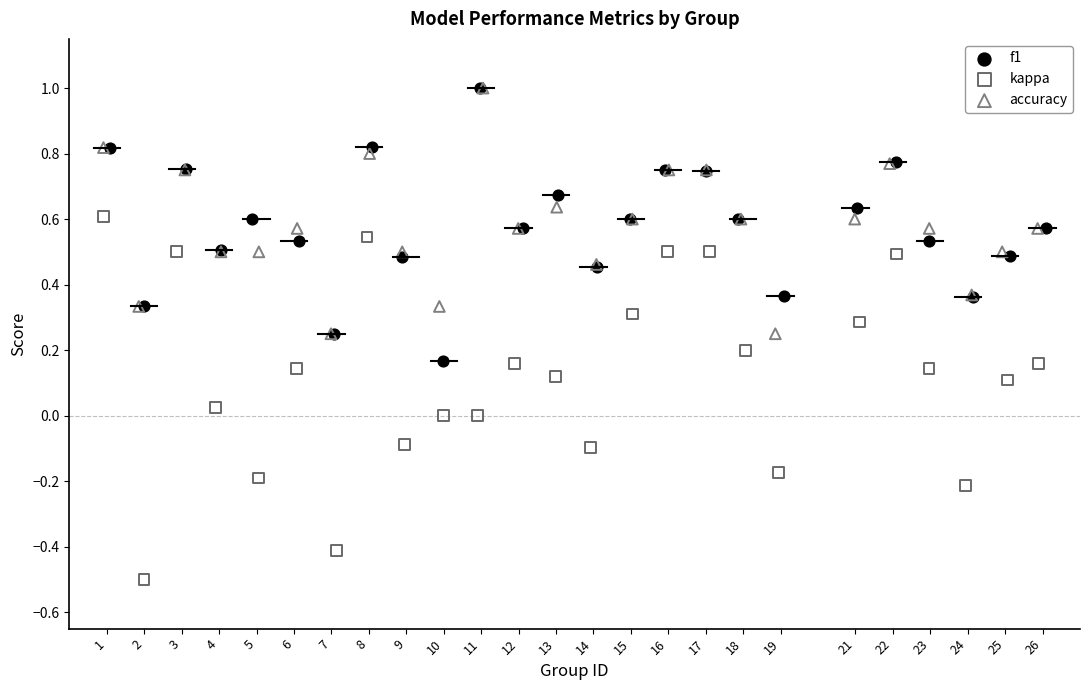

Which series has the widest spread of Y values?

kappa